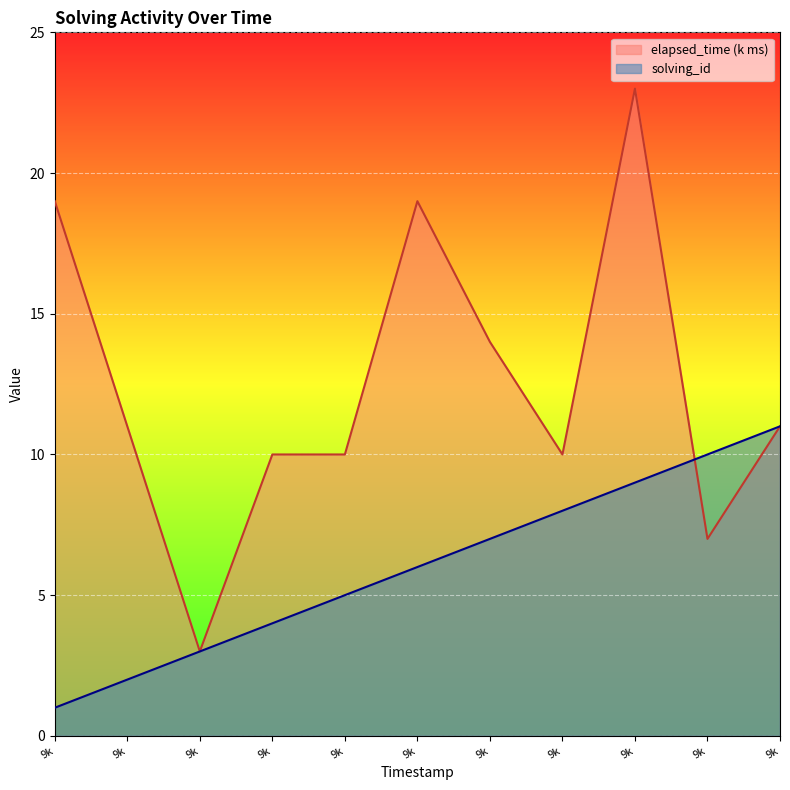

How many lines are shown in the chart?

2